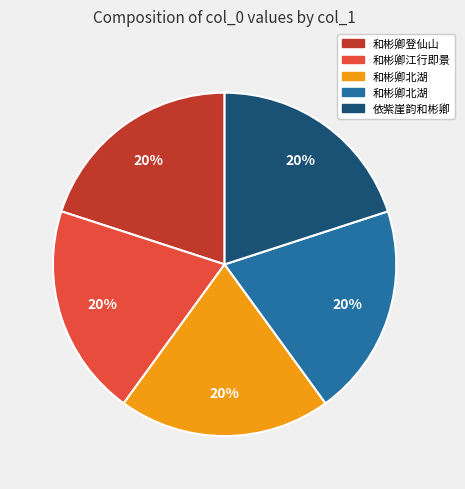

Is there a majority slice in this chart?

No